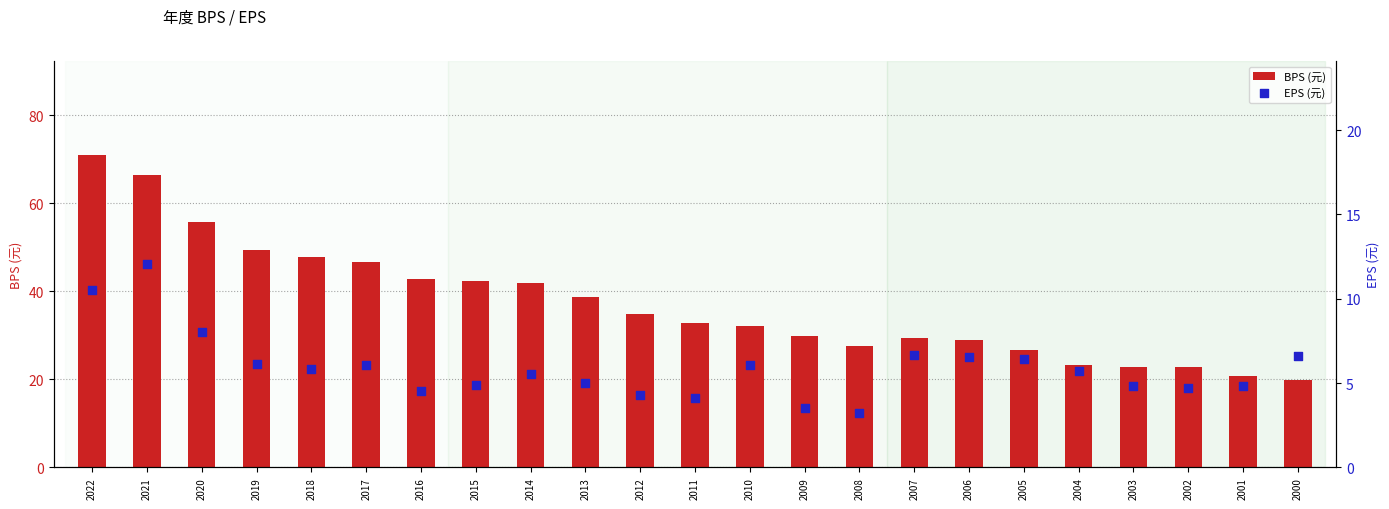

What are all the series names shown in the legend?

BPS (元), EPS (元)